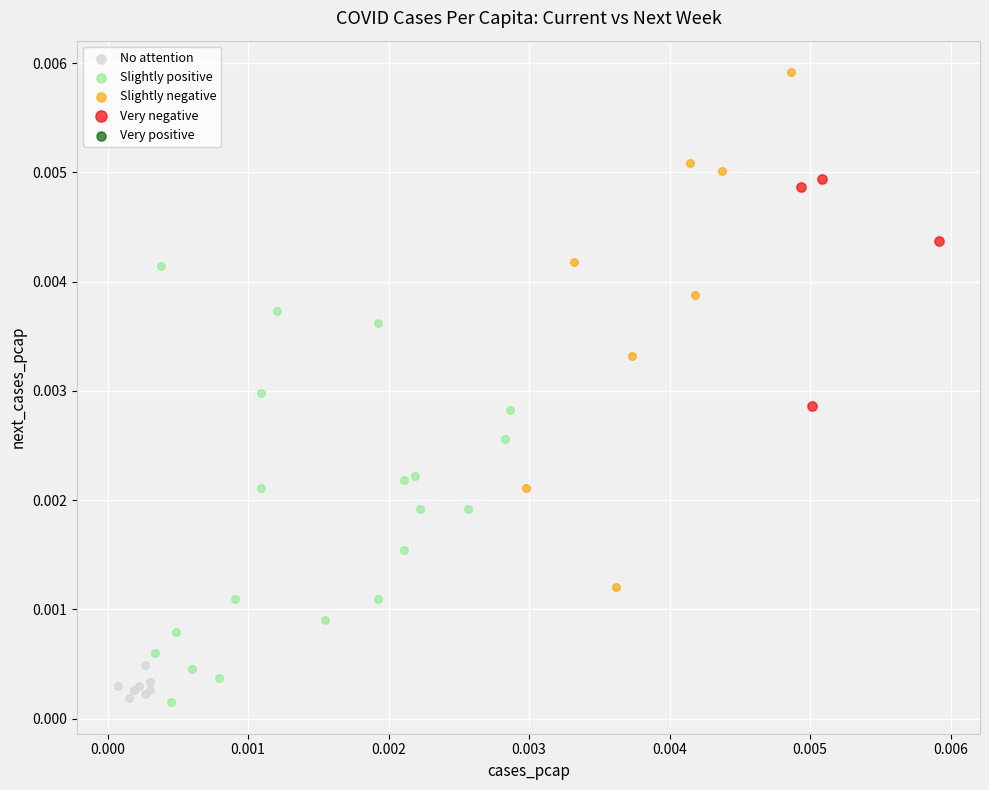

Which series reaches the maximum Y coordinate?

Slightly negative